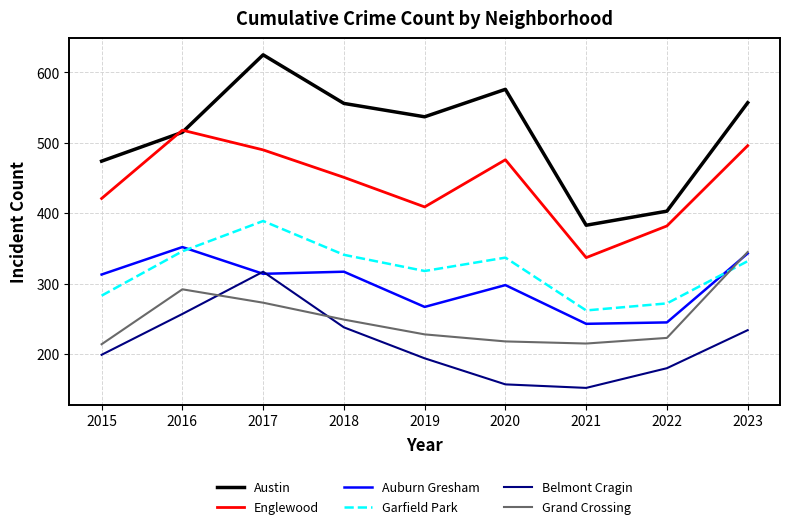

In Auburn Gresham, how many points are lower than both neighbors (excluding endpoints)?

3